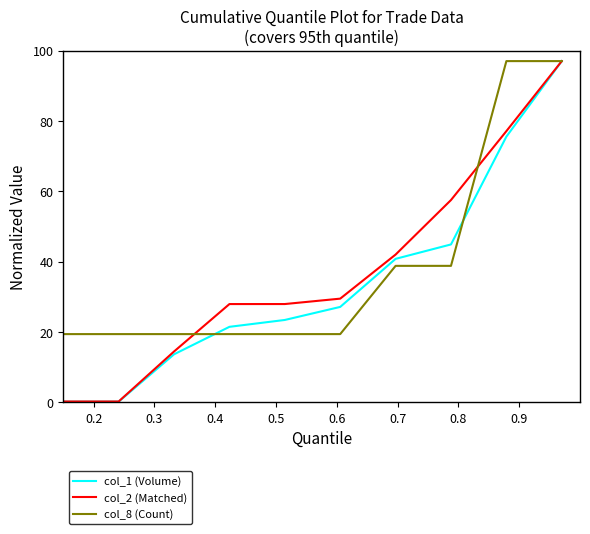

Which series has the largest range (max minus min)?

col_1 (Volume)